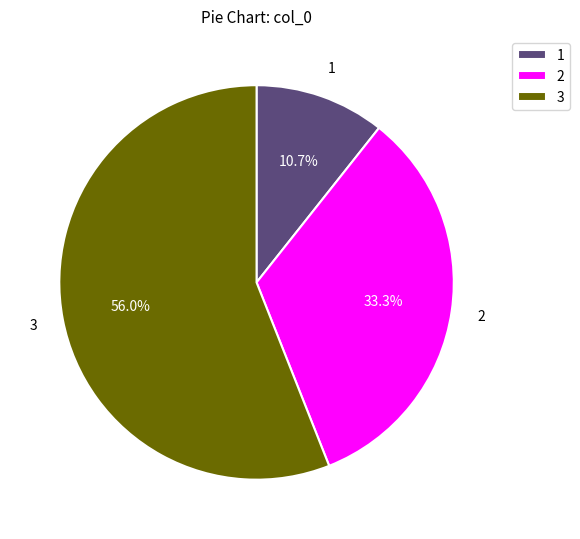

What is the largest slice in the pie chart?

3